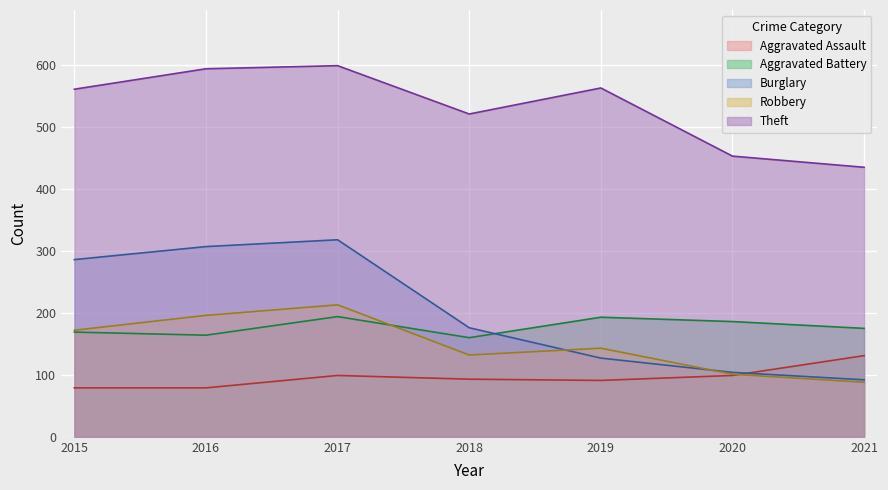

The value of Robbery at 2017 is 299. True or false?

False